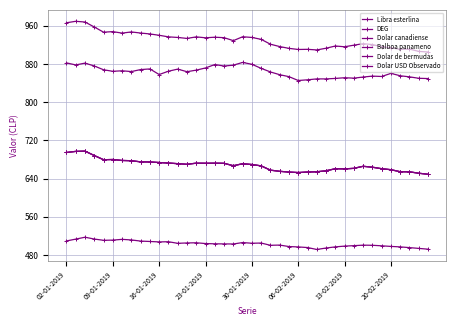

At how many categories does at least one series exceed 525?

40